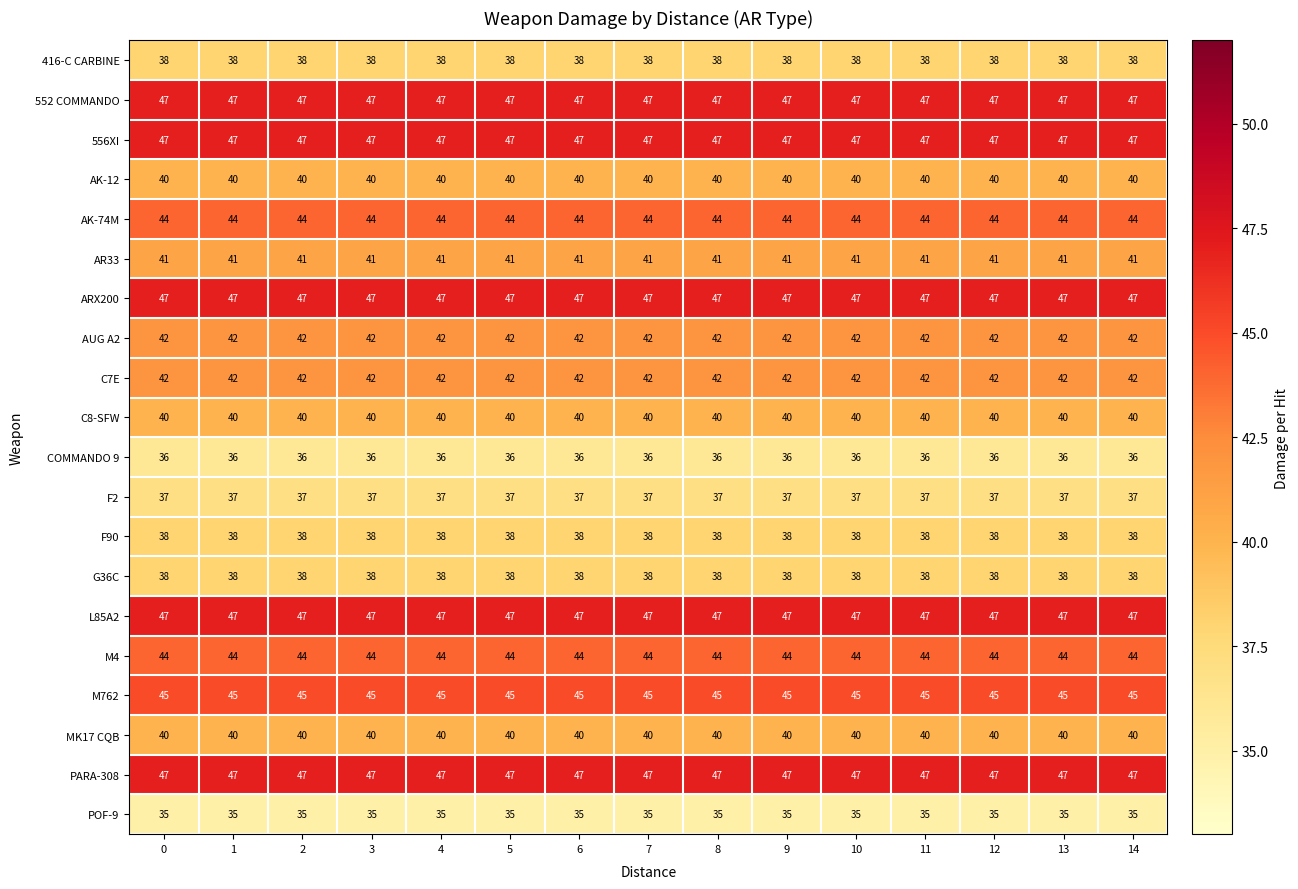

What is the spread (max minus min) of values at 14?

12